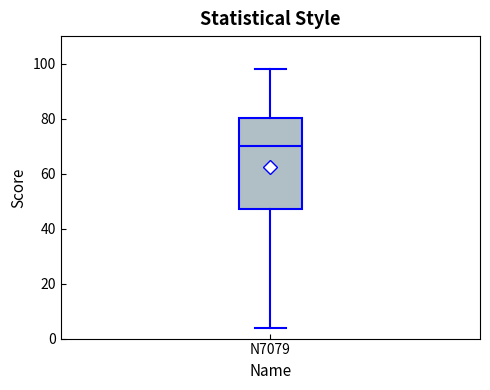

Transcribe this box plot: give where the median line is, the range the box spans, and where the two whiskers end, as read against the y-axis. The values are not printed on the chart, so give them approximately, as read against the axis.

median 70, box 48 to 80, whiskers 4 to 98